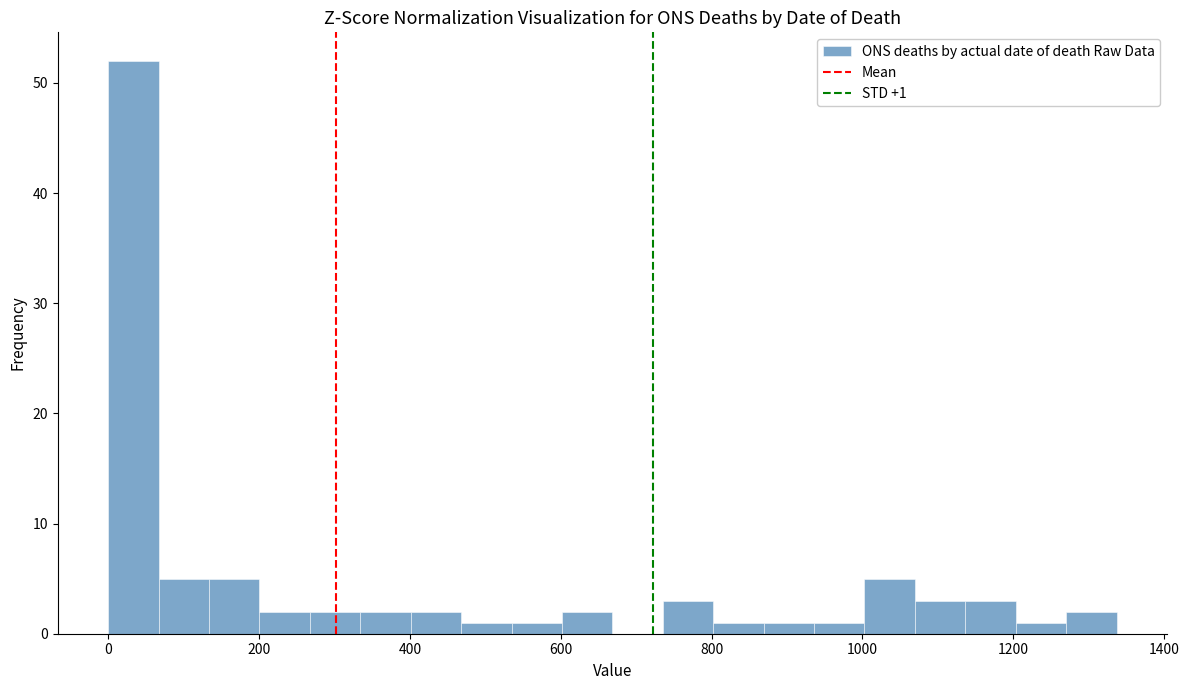

Around what value on the x-axis is the tallest bar? Give the approximate position of its centre, as read against the axis.

40